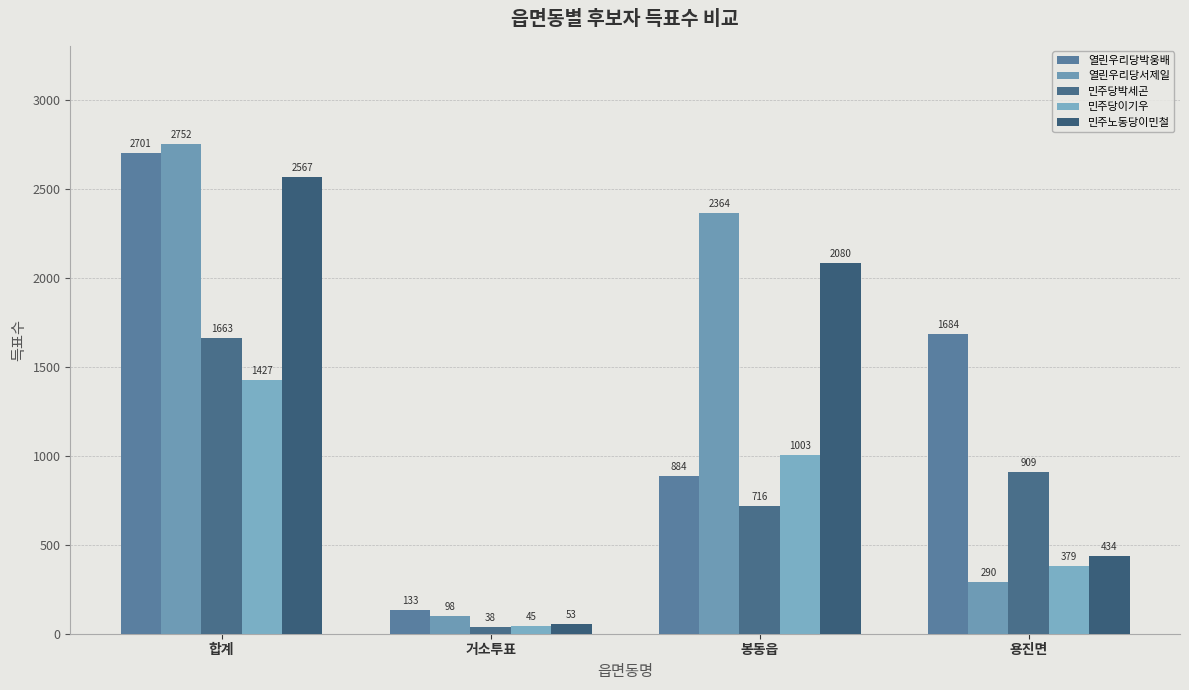

Where is 민주당박세곤 nearest to the value 850?

용진면